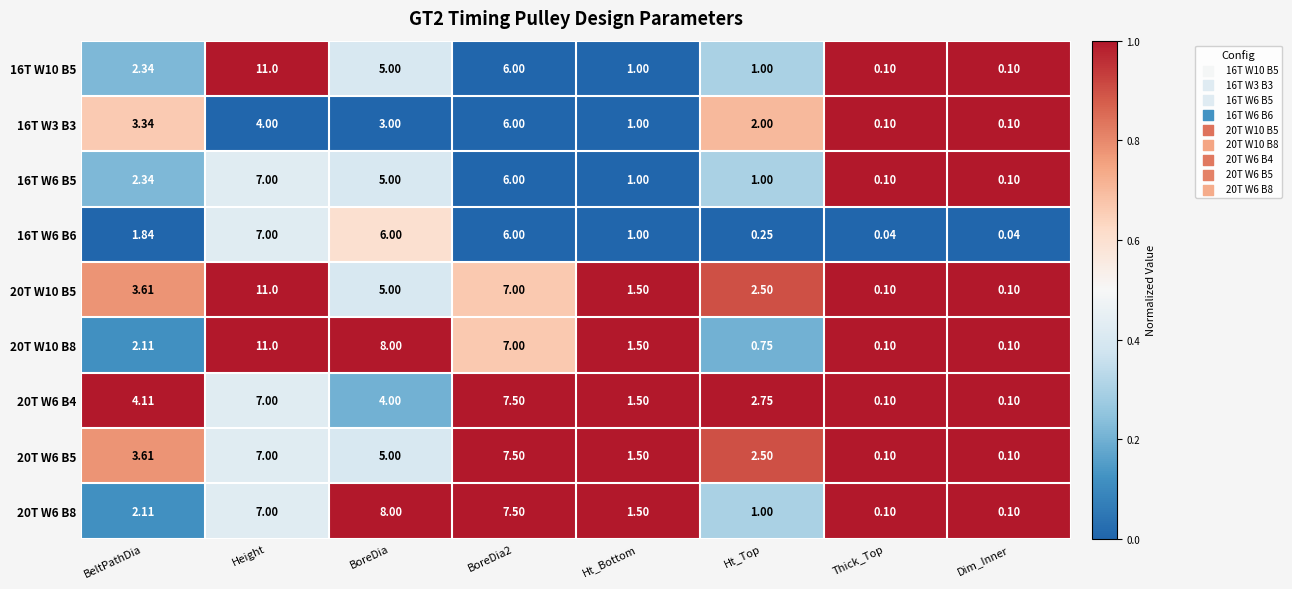

Which category has the highest value in the 16T W6 B5 series?

Height